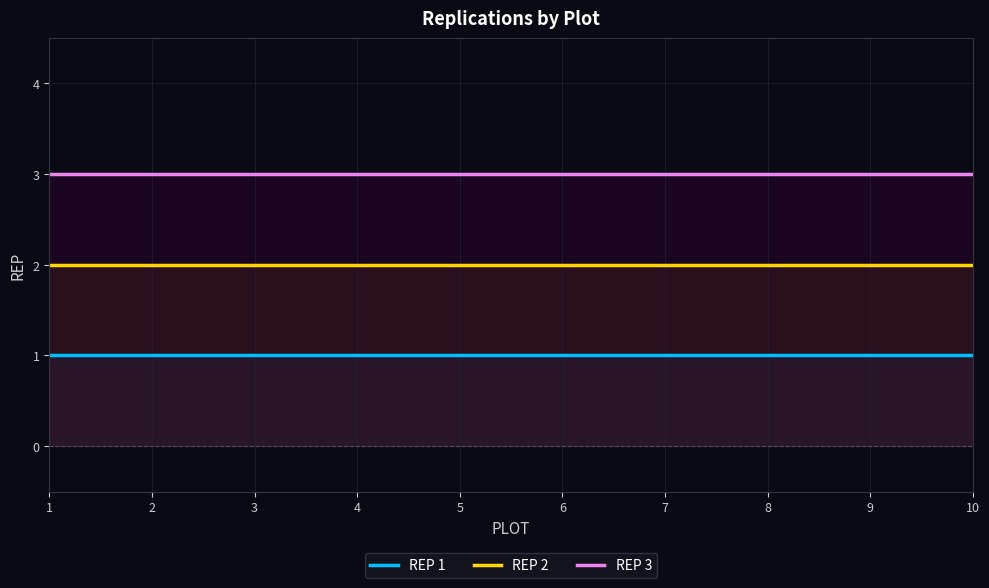

Reading right to left, list all the values displayed in this chart.

REP 1: 1	1	1	1	1	1	1	1	1	1
REP 2: 2	2	2	2	2	2	2	2	2	2
REP 3: 3	3	3	3	3	3	3	3	3	3